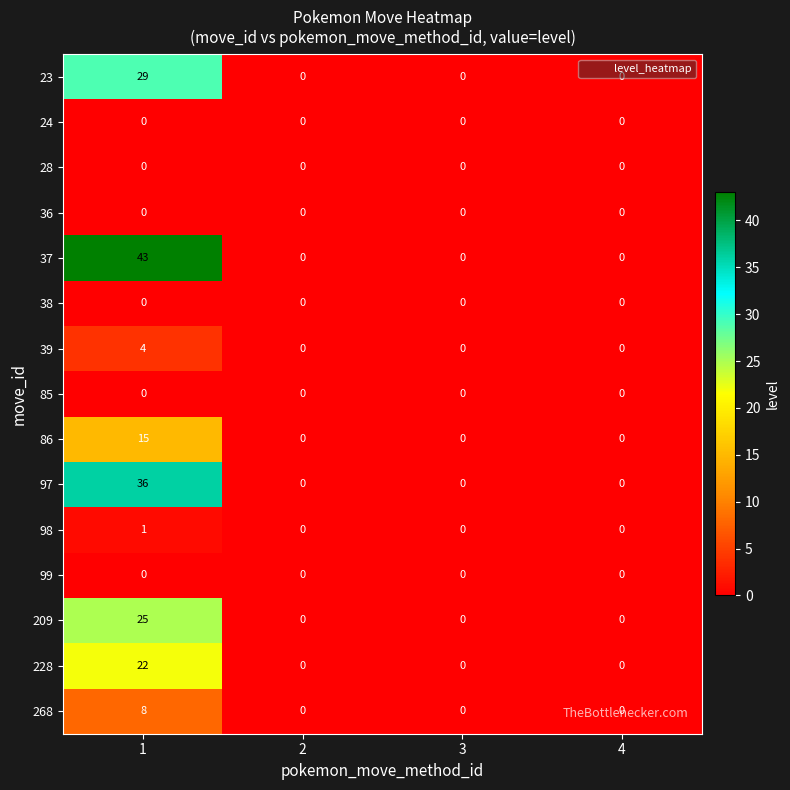

Which series has the largest total across all categories?

37